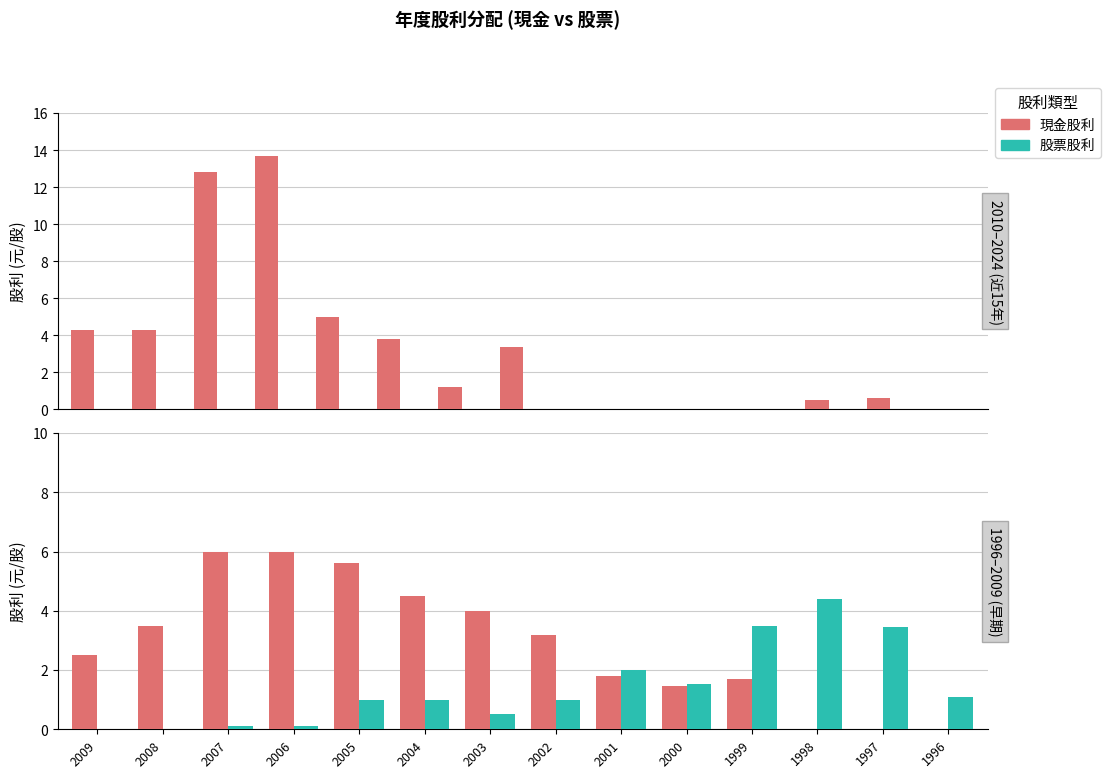

Read the 股票股利 value at 2007.

0.1